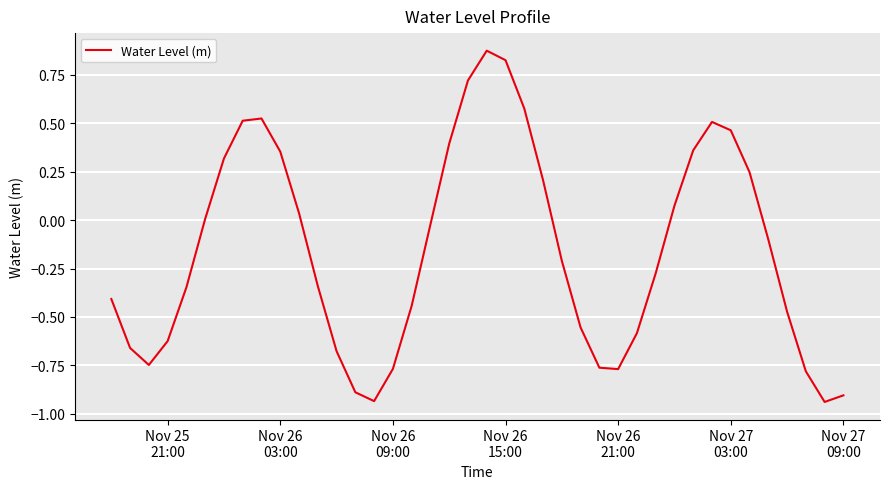

What is the difference between the maximum and minimum values?

1.8